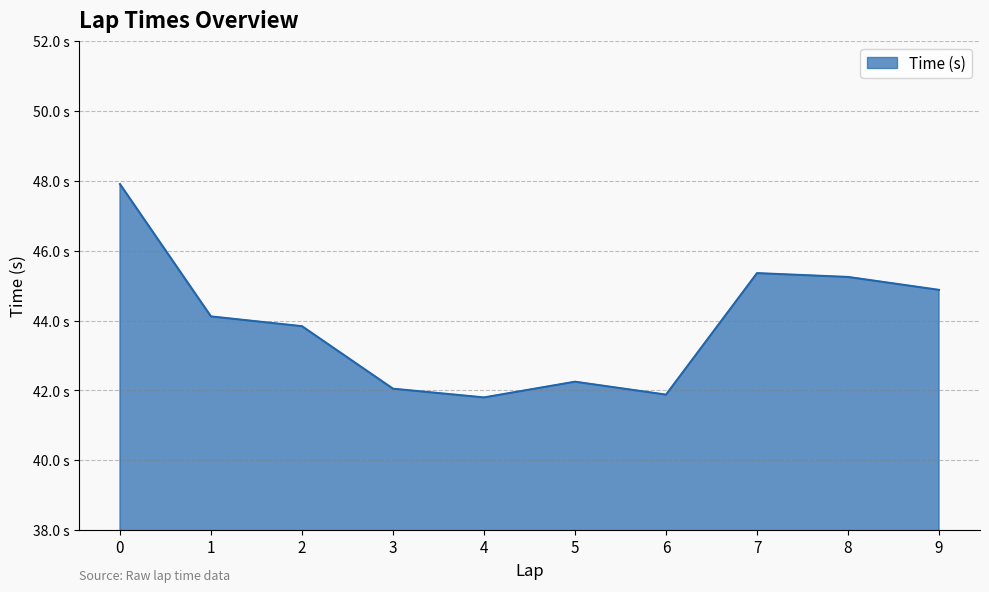

What is the difference between the maximum and minimum values?

6.1